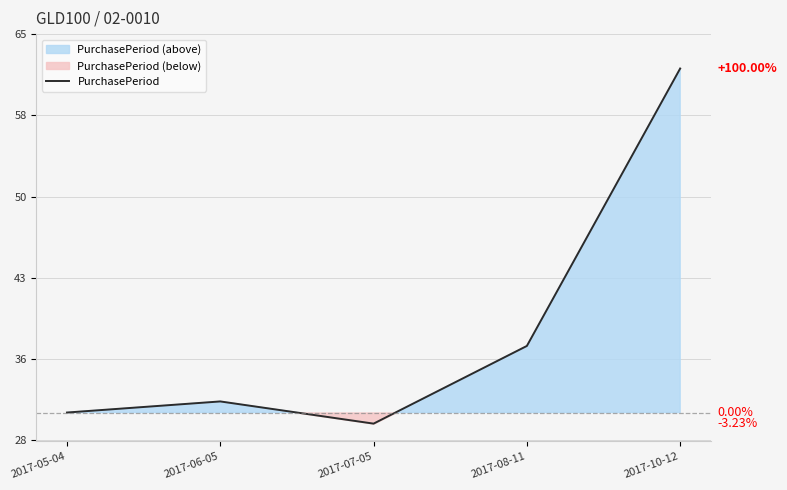

How many lines are shown in the chart?

1